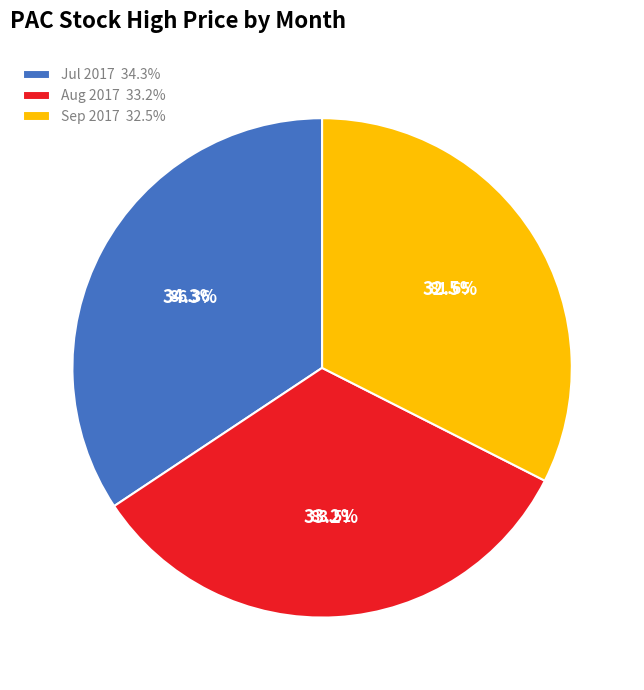

Which category has the biggest portion of the pie?

Jul 2017 34.3%